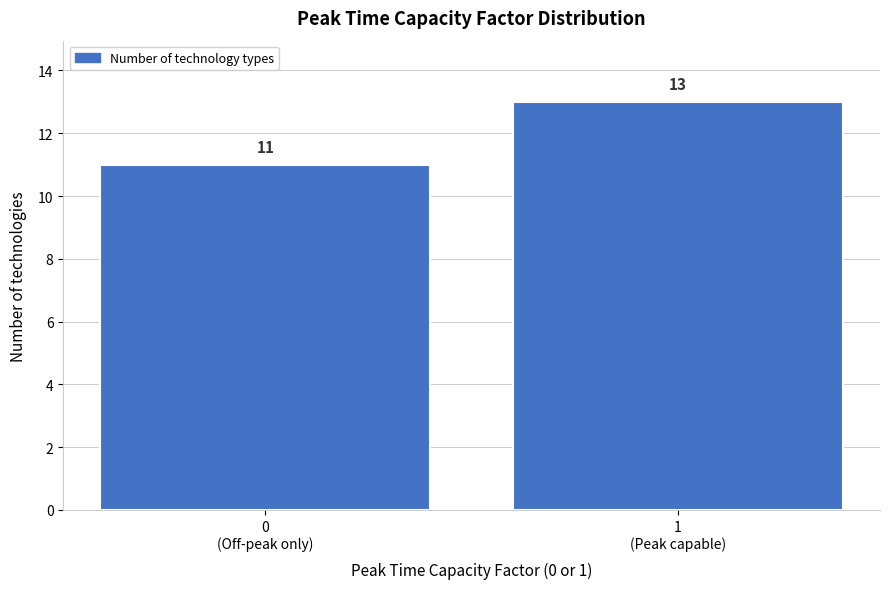

Reading left to right, what are all the values shown in this chart?

11	13